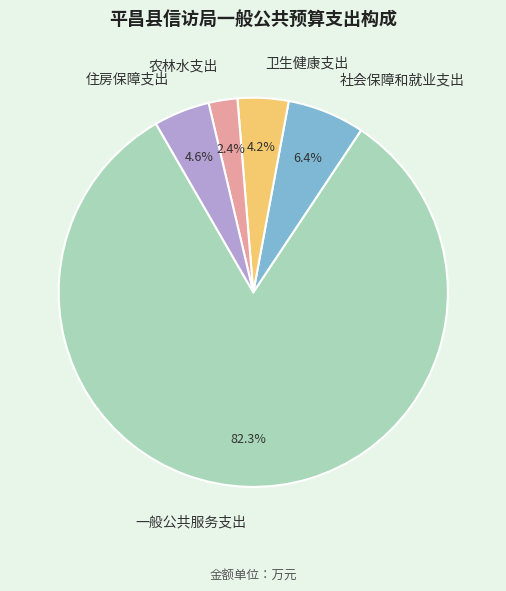

True or false: 一般公共服务支出 accounts for 82% of the total.

True